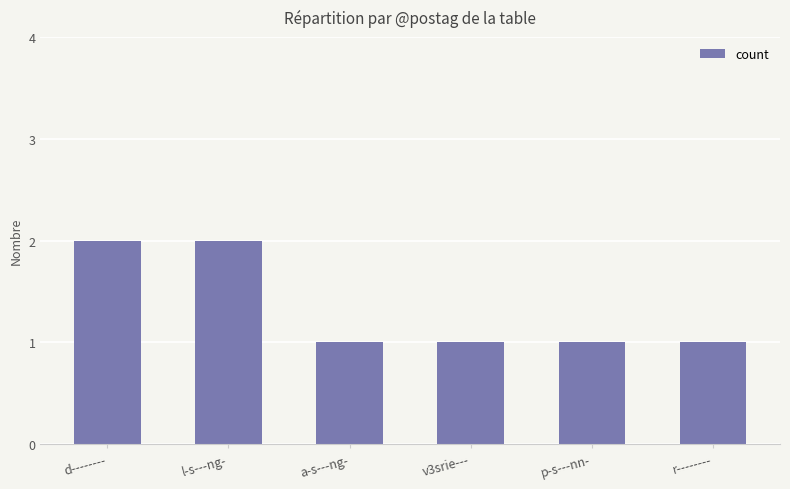

Approximately how many times larger is the value at d-------- compared to v3srie---?

2.0